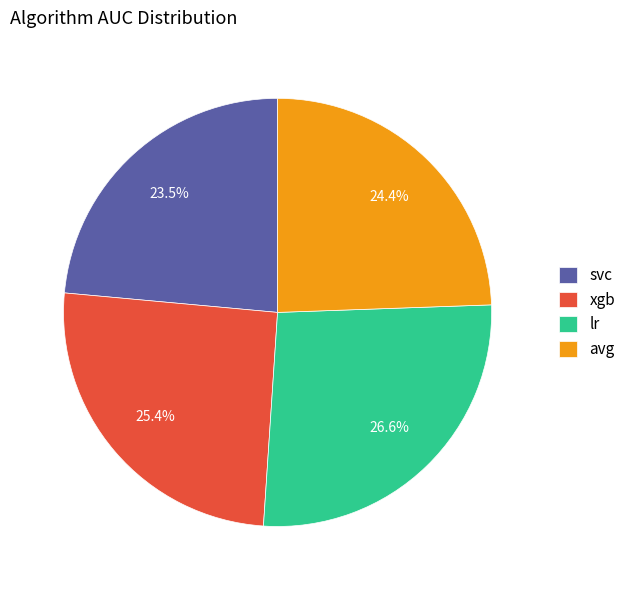

Does lr account for over 50% of the chart?

No